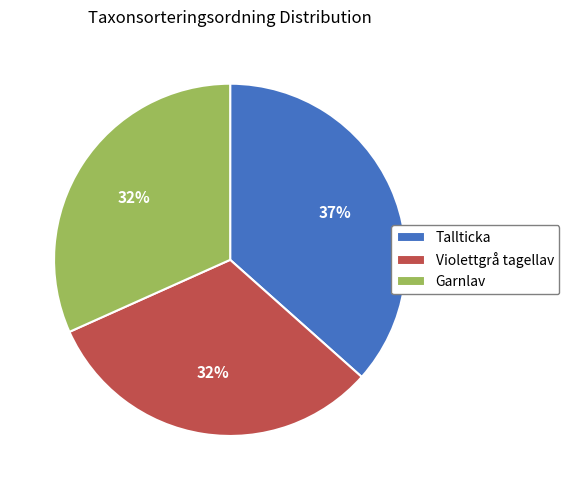

To the nearest percent, what is the average slice percentage?

33%